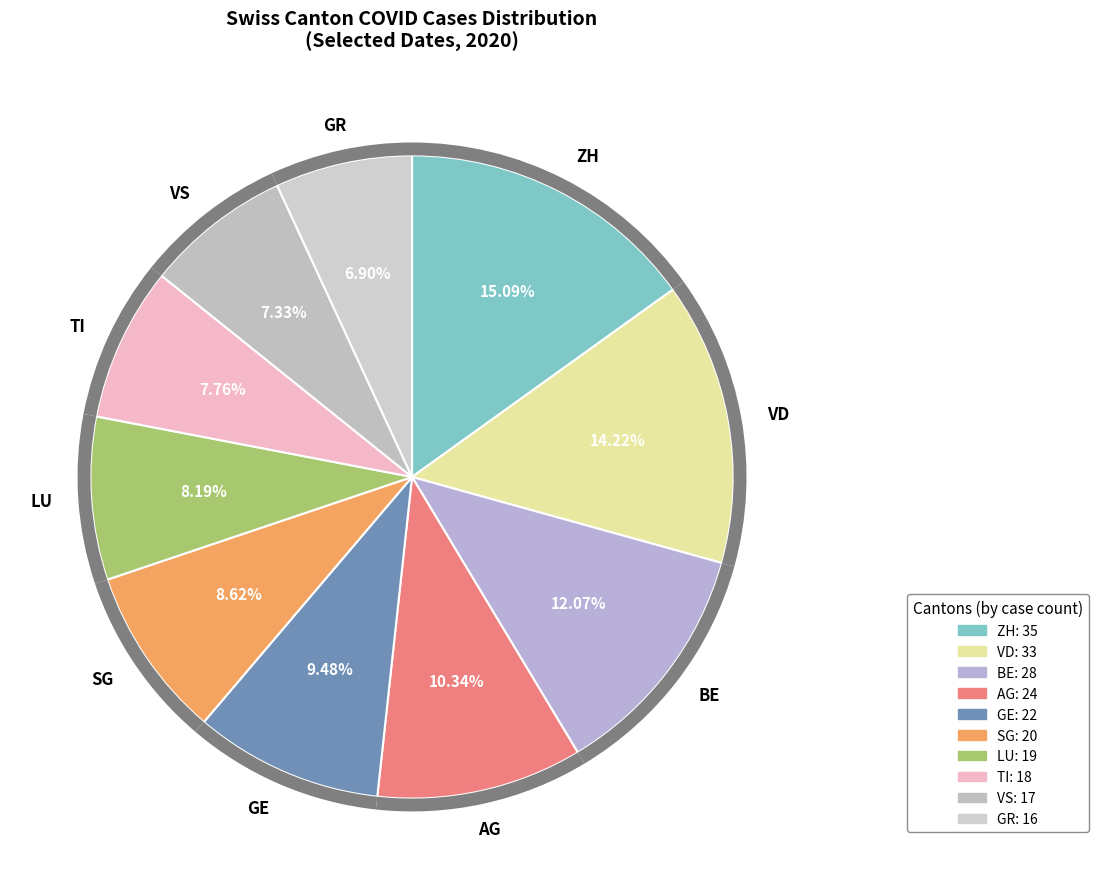

To the nearest percent, what is the difference between the largest and smallest slice percentages?

8%